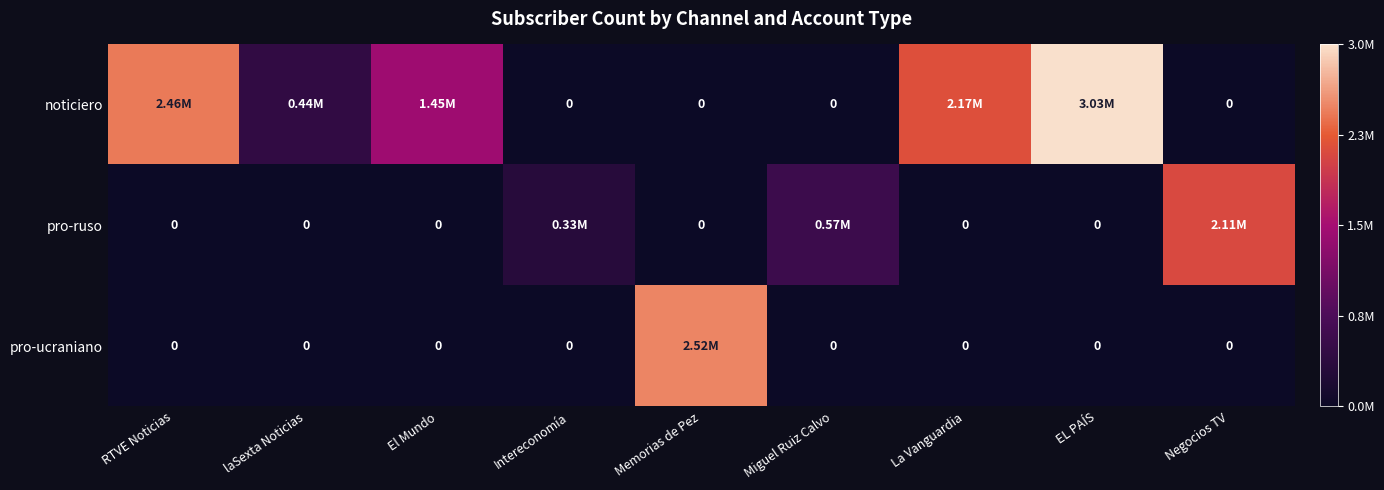

Which series has the largest range (max minus min)?

noticiero